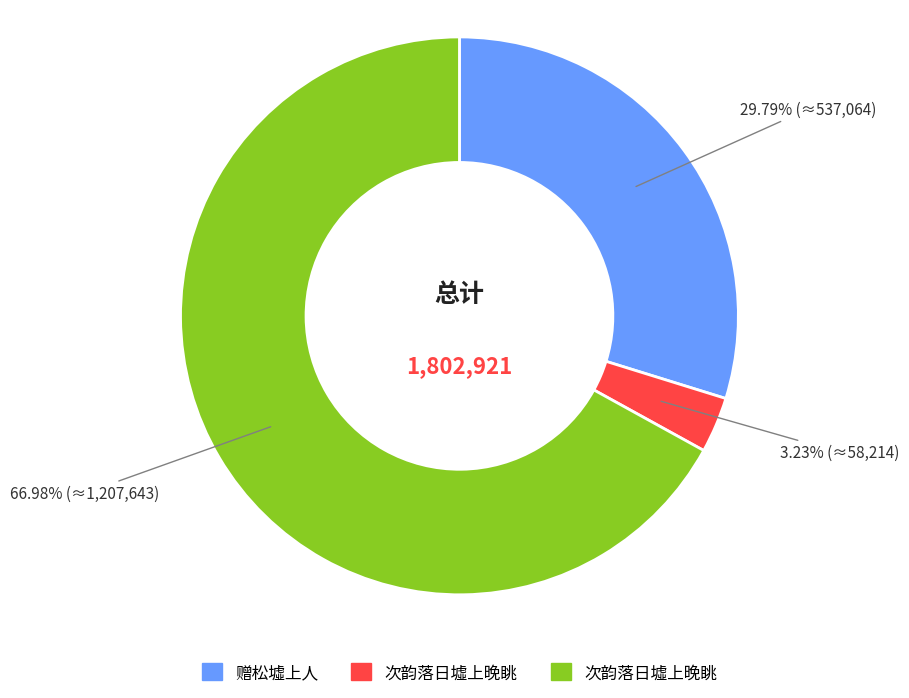

Is there any slice that represents more than half of the pie?

Yes